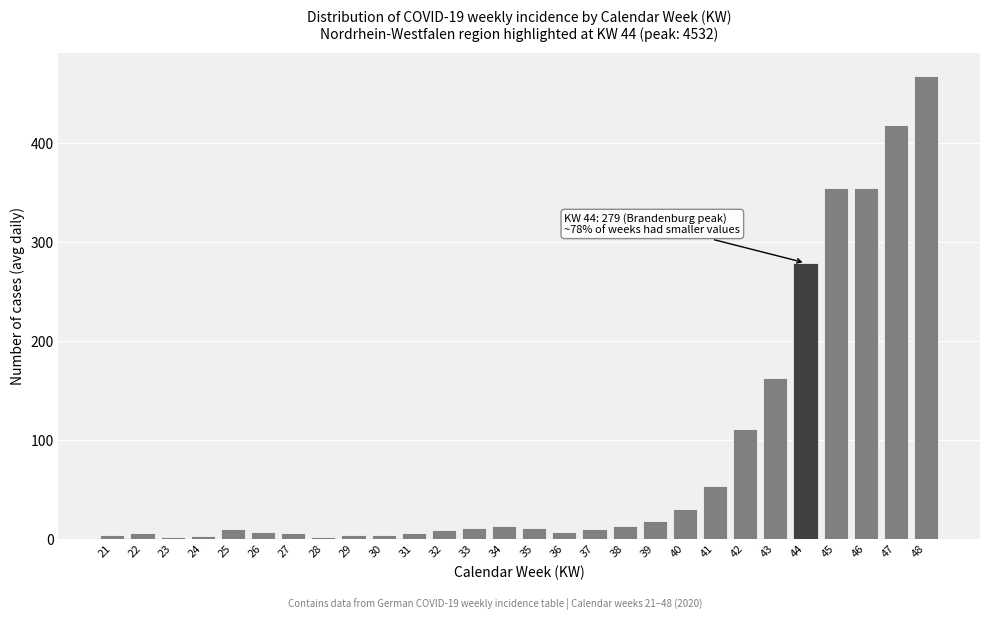

What is the greatest value displayed?

468